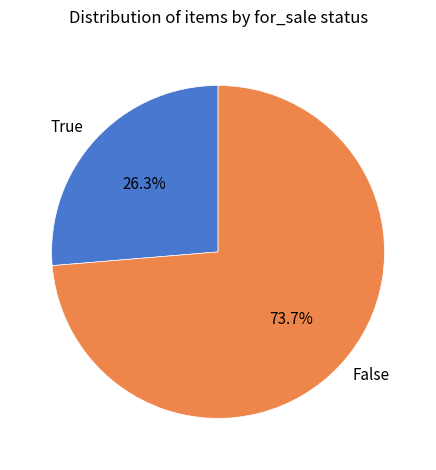

Rank the categories by value from lowest to highest.

True, False